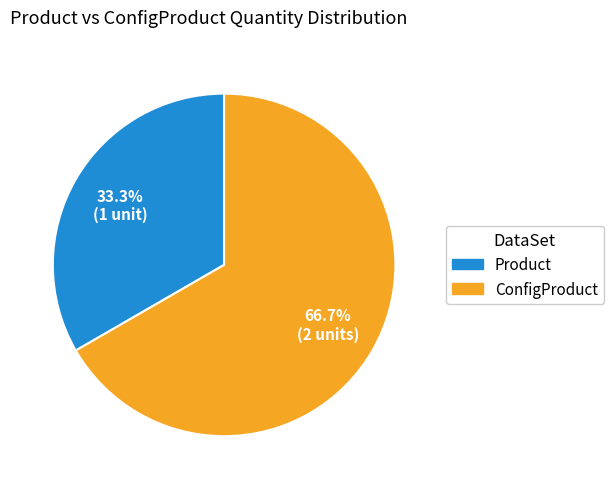

How many slices are in this pie chart?

2